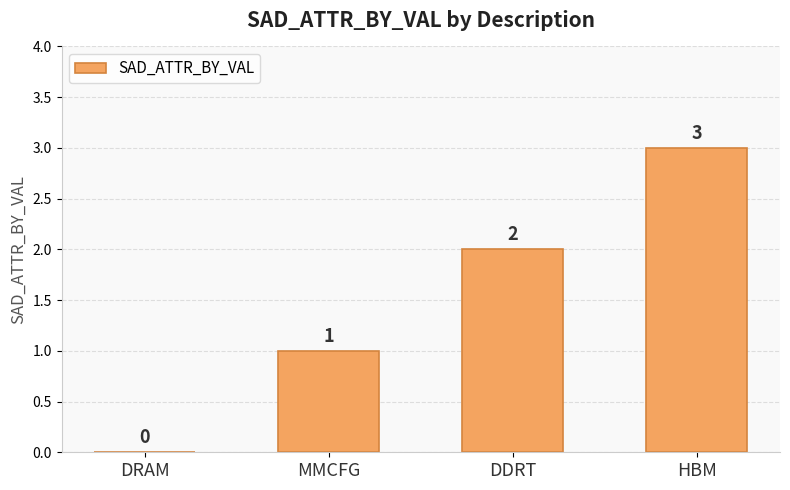

Count the values in the range 1 to 3.

3